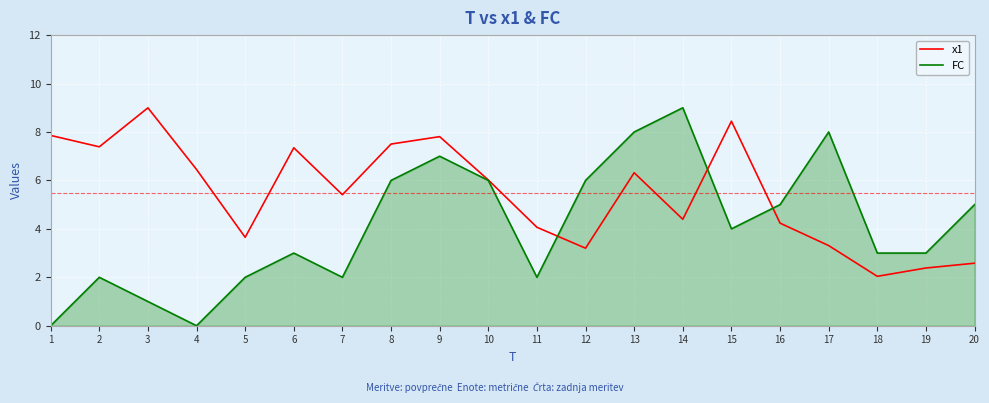

At which category does x1 reach its first local valley?

2